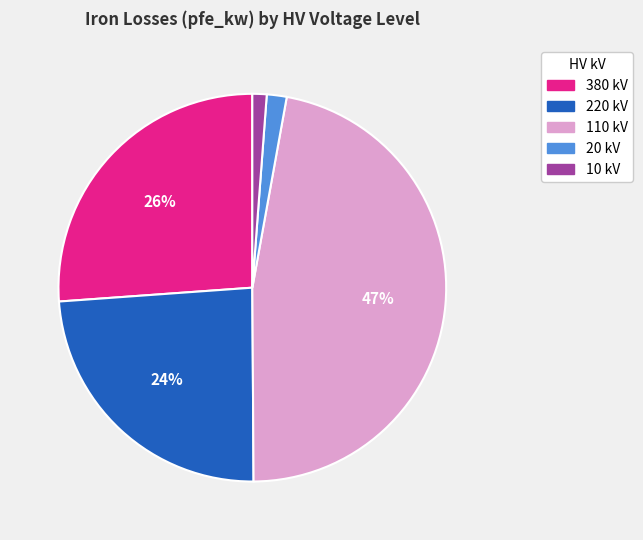

How many slices are in this pie chart?

5